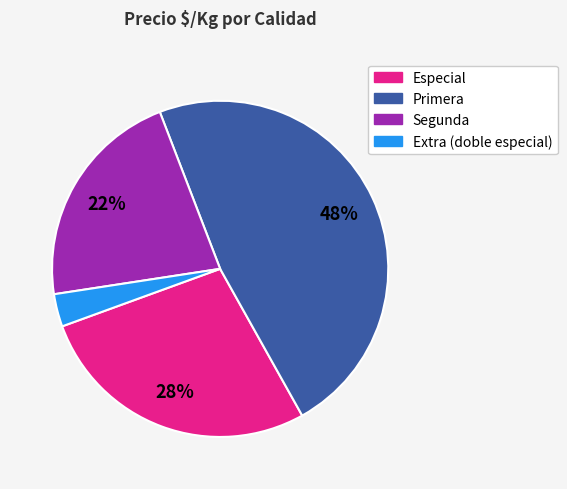

Which has a higher value, Extra (doble especial) or Segunda?

Segunda